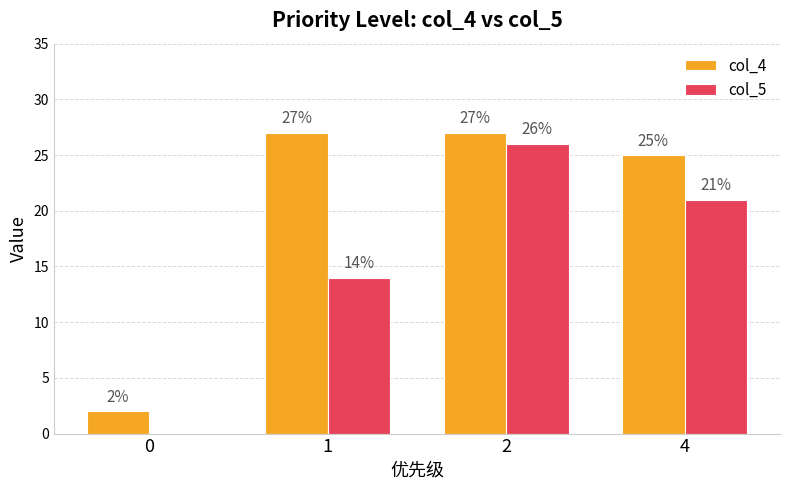

Which category has the highest value in the col_5 series?

2